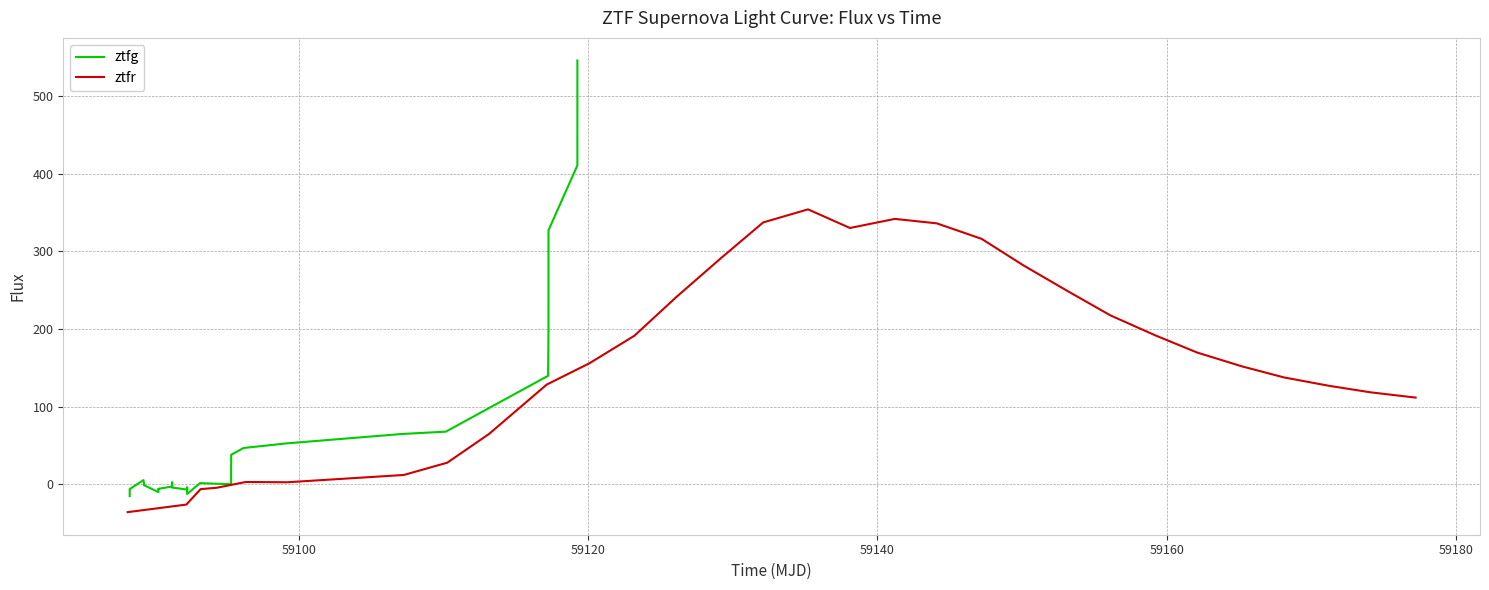

What is the value of the ztfg point at the 19th from the left?

37.9